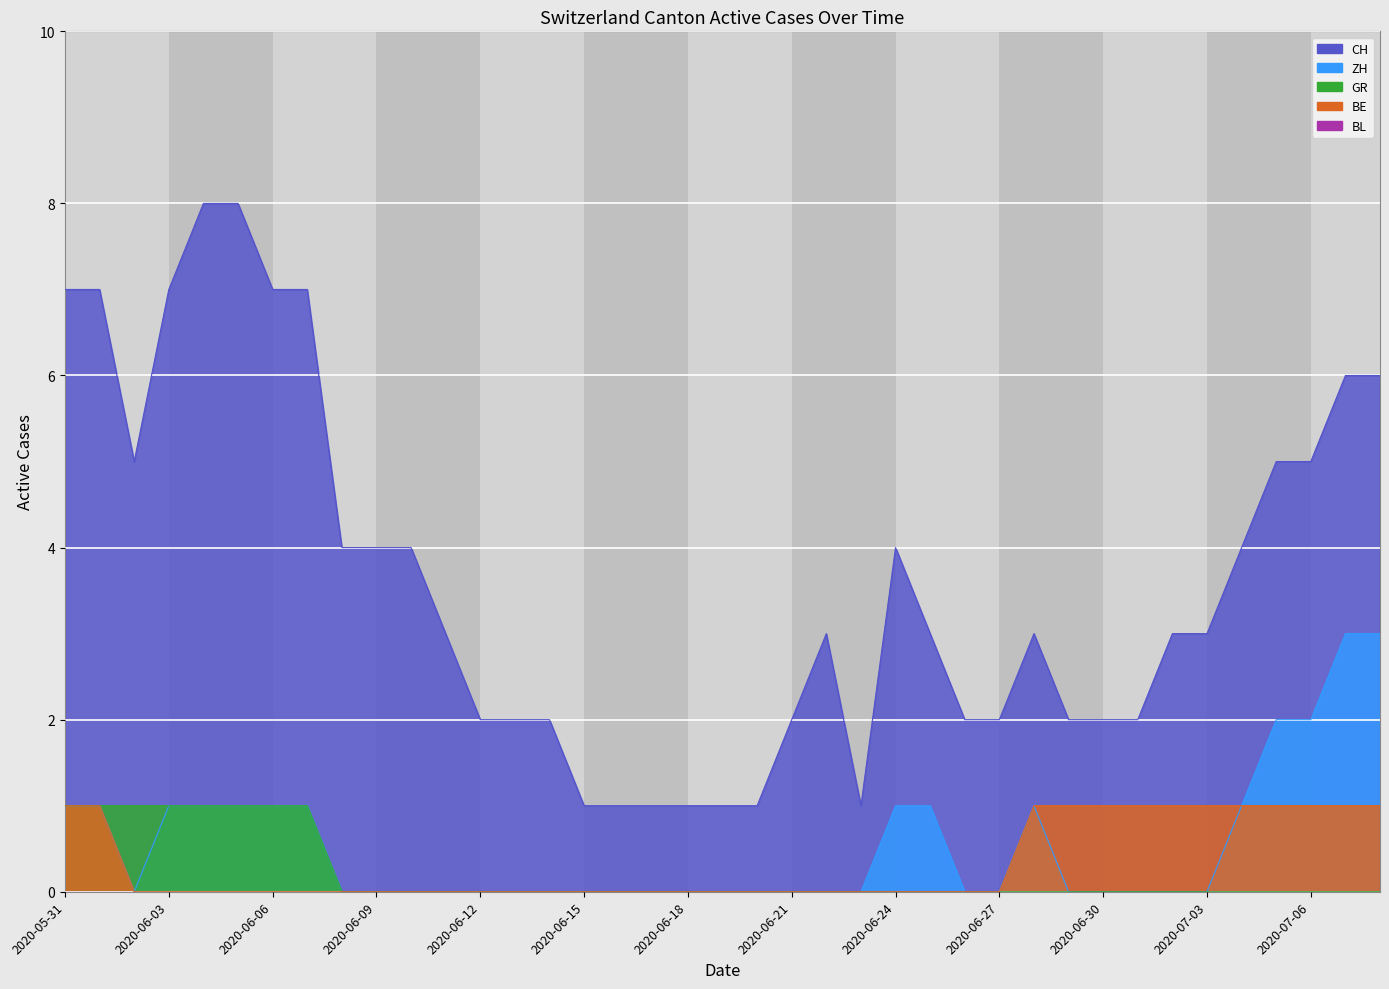

Is it true that ZH equals -2 at 2020-06-14?

False